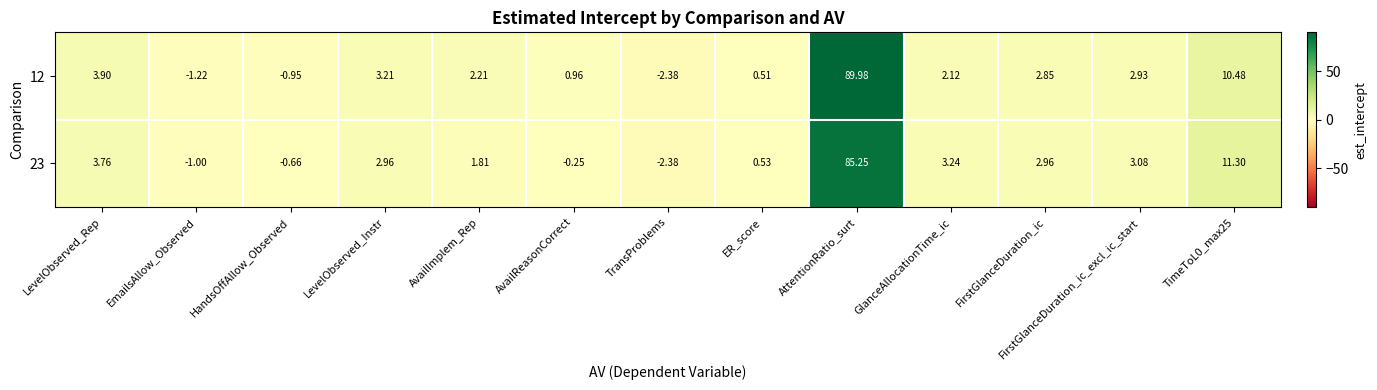

Which label corresponds to the largest value in the chart?

AttentionRatio_surt